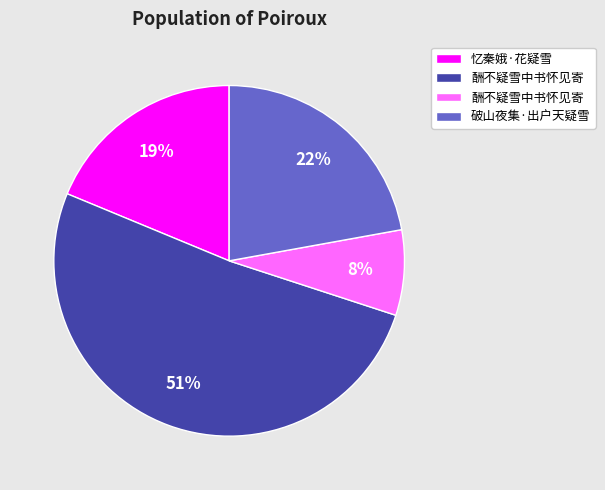

To the nearest percent, what is the difference between the largest and smallest slice percentages?

43%